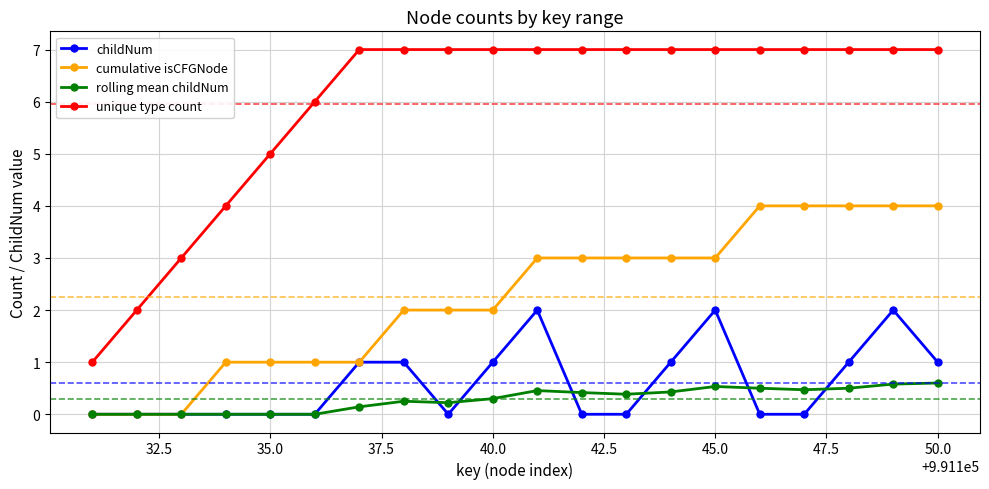

Which series has the largest total across all categories?

unique type count